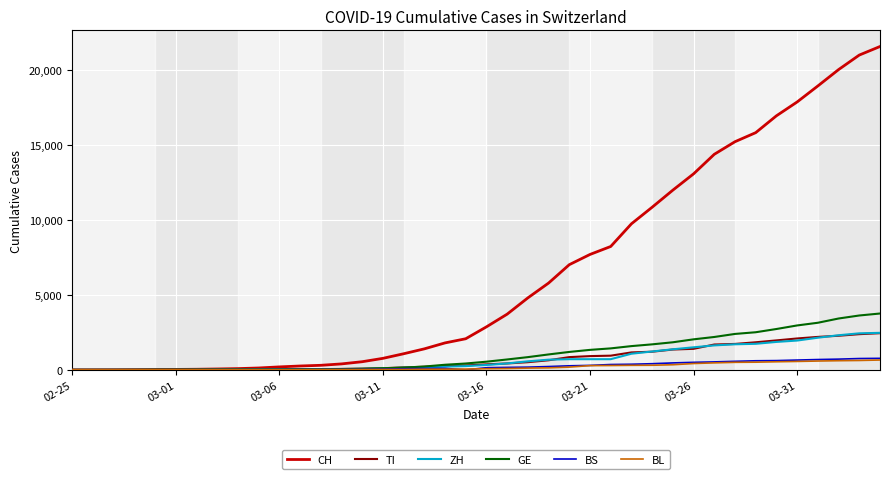

Which series has the largest total across all categories?

CH